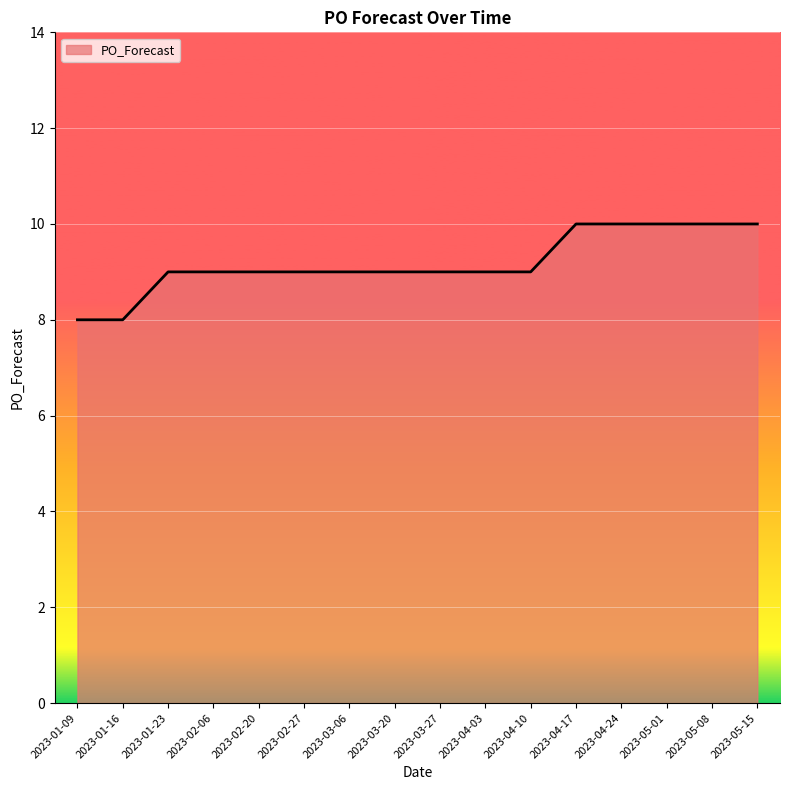

What position from the right is 2023-05-08?

2